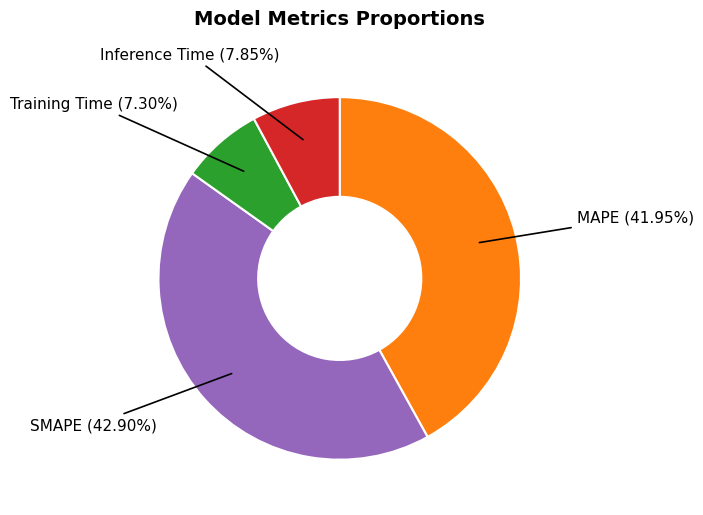

Do SMAPE (42.90%) and Training Time (7.30%) together represent more than half of the pie?

Yes